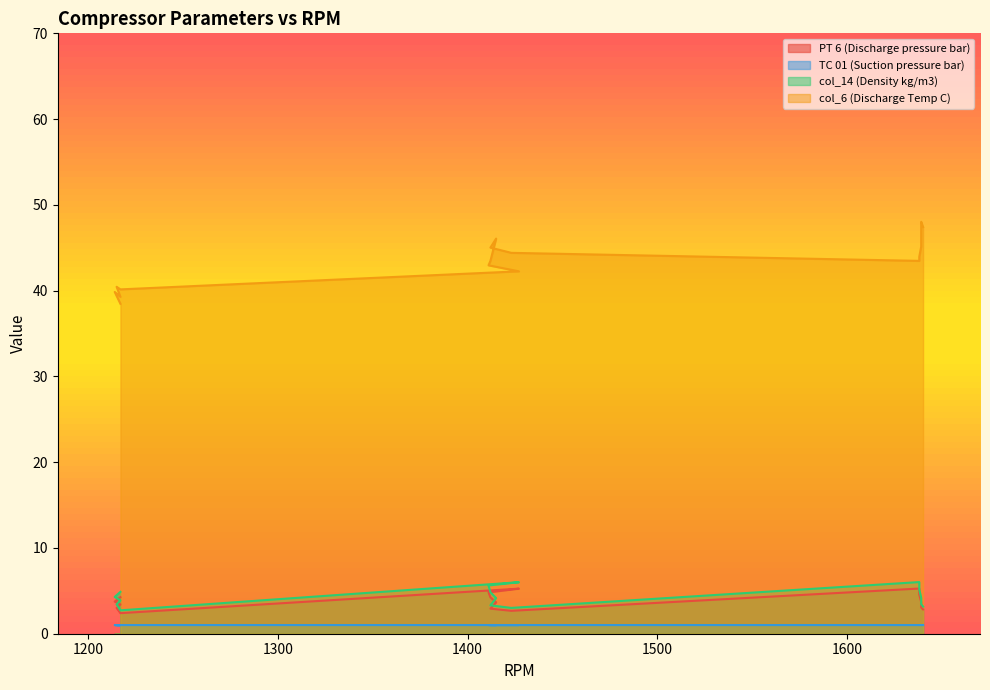

True or false: col_14 (Density kg/m3) has a value of 5.6 at 1640.

False